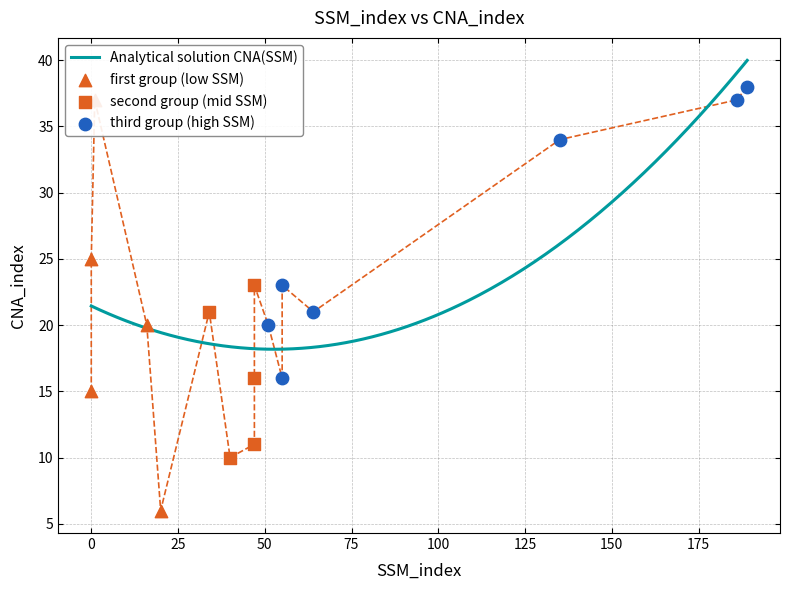

What is the ratio of the value at 20 to the value at 0?

0.4